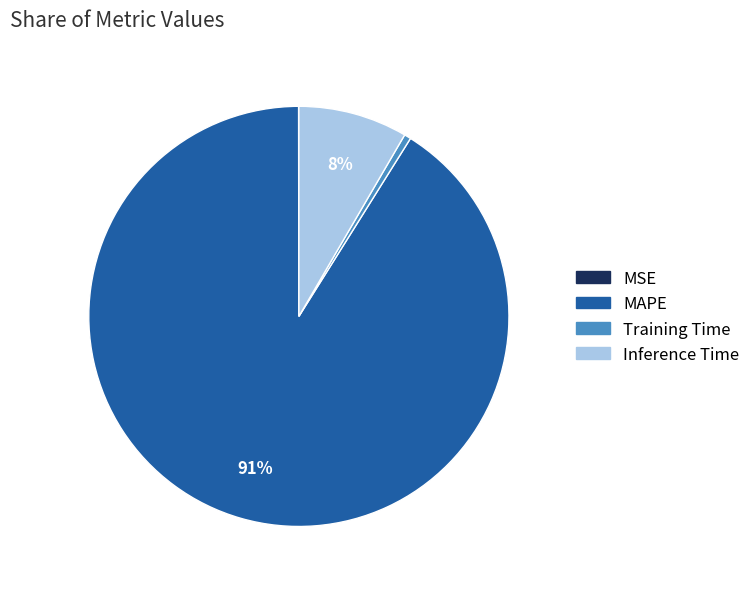

What is the majority slice?

MAPE